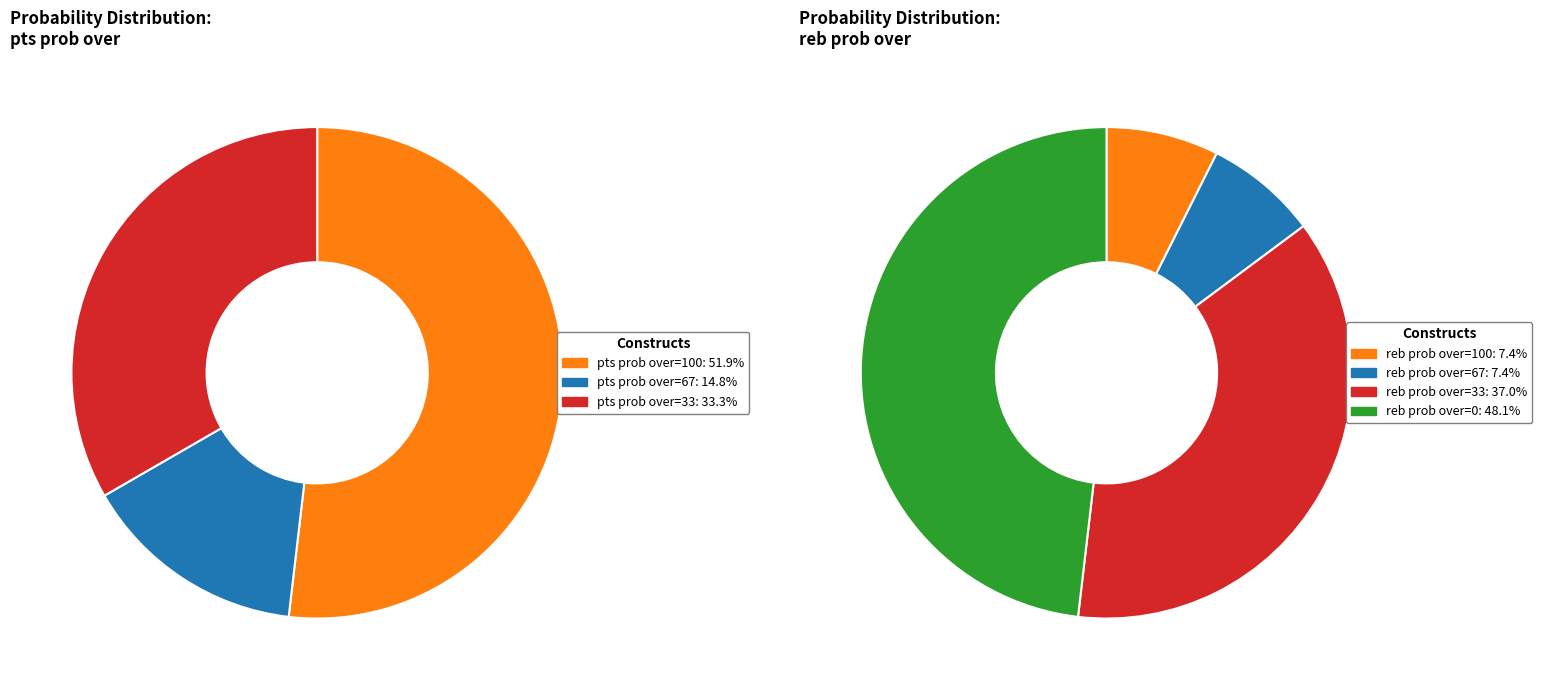

Is it true that pts prob over=67 is 2% of the pie?

False